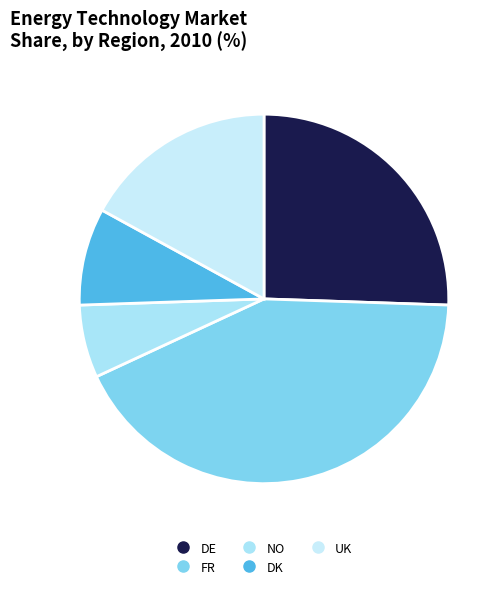

How many segments does this pie chart have?

5